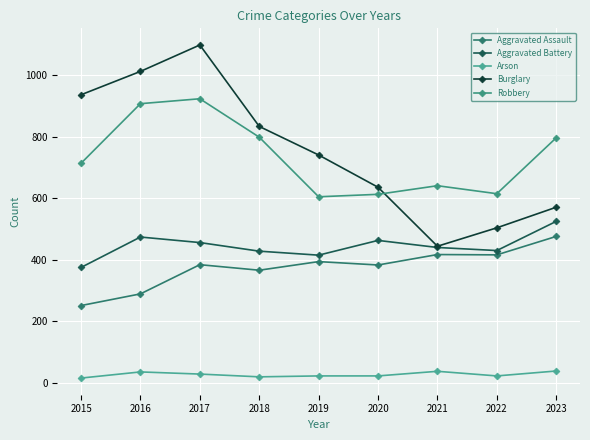

True or false: Arson has a value of 19 at 2018.

True